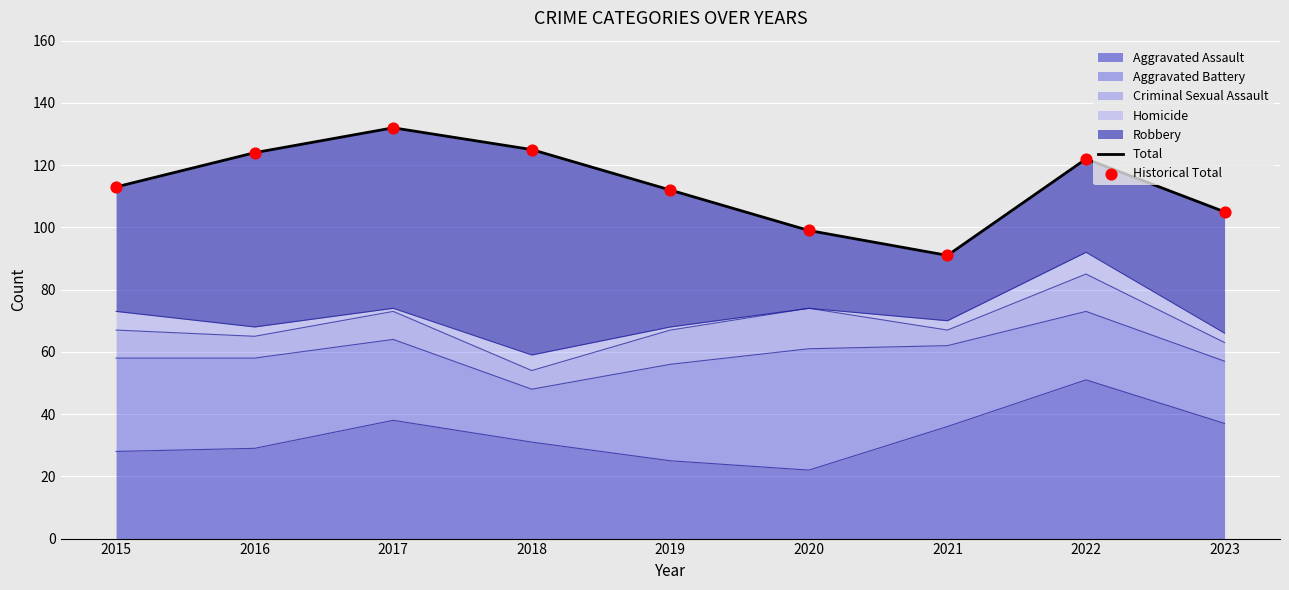

True or false: Aggravated Assault has a value of 30 at 2020.

False